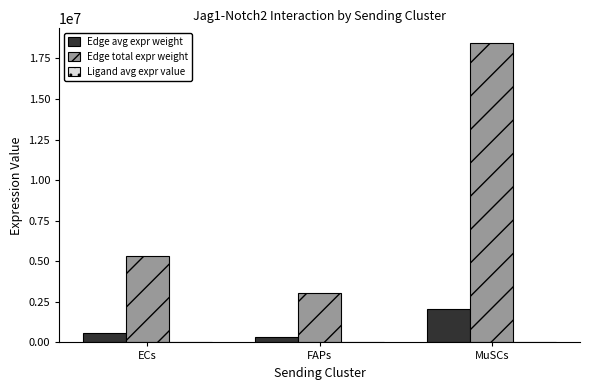

What is the maximum value shown in the chart?

18433554.6